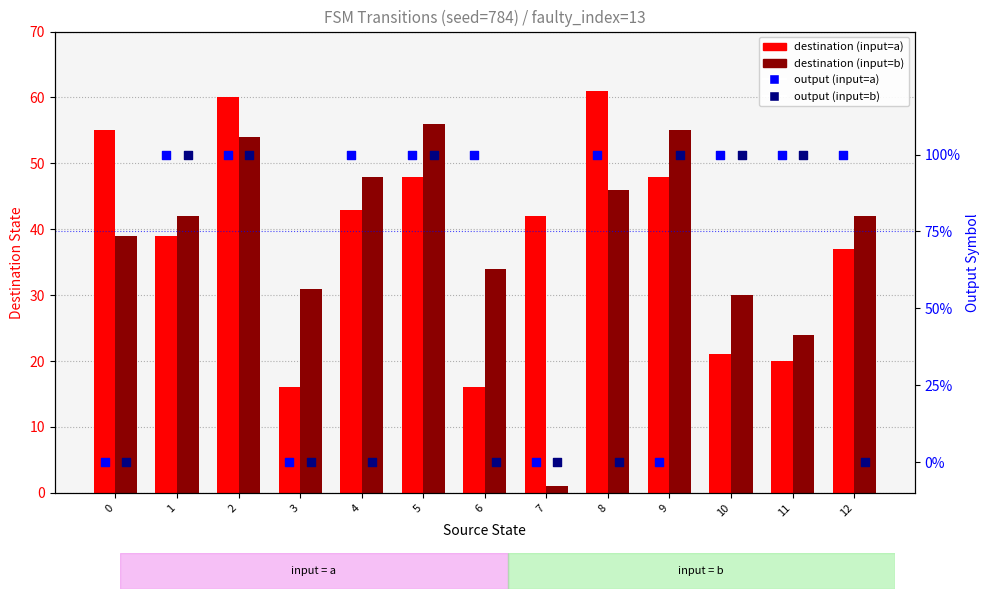

What are all the series names shown in the legend?

destination (input=a), destination (input=b), output (input=a), output (input=b)